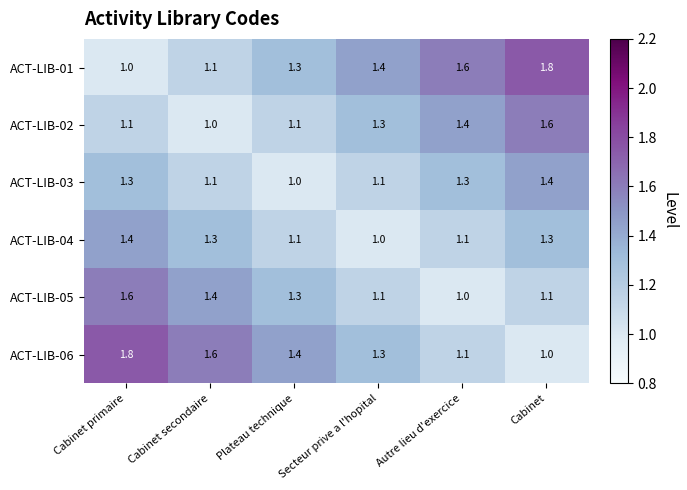

At how many categories does at least one series exceed 1?

6